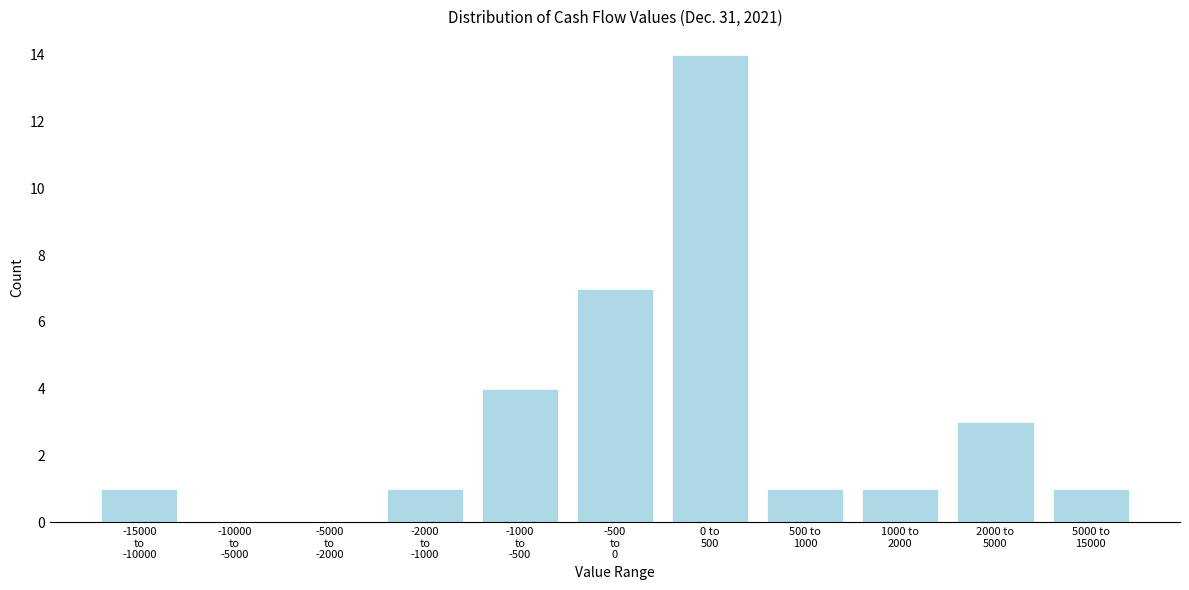

What is the maximum value shown in the chart?

14